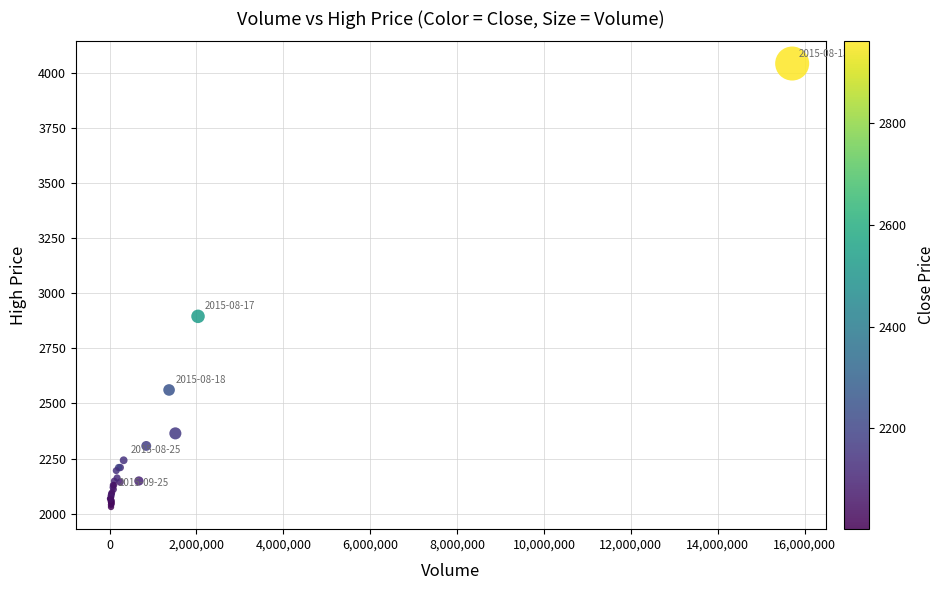

What Y value in the scatter plot is closest to 3036?

2895